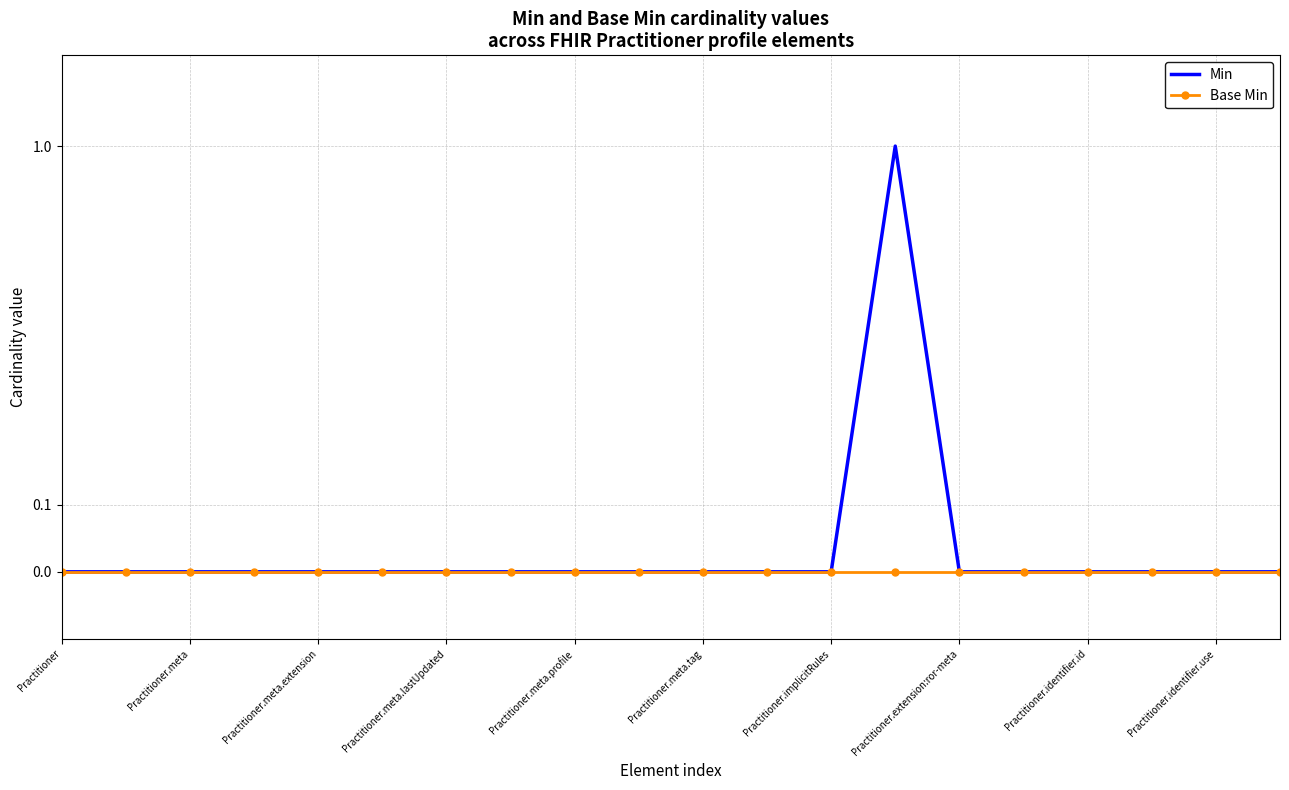

List the labels in order of Base Min value, smallest first.

Practitioner, Practitioner.meta, Practitioner.meta.extension, Practitioner.meta.lastUpdated, Practitioner.meta.profile, Practitioner.meta.tag, Practitioner.implicitRules, Practitioner.extension:ror-meta, Practitioner.identifier.id, Practitioner.identifier.use, 10, 11, 12, 13, 14, 15, 16, 17, 18, 19